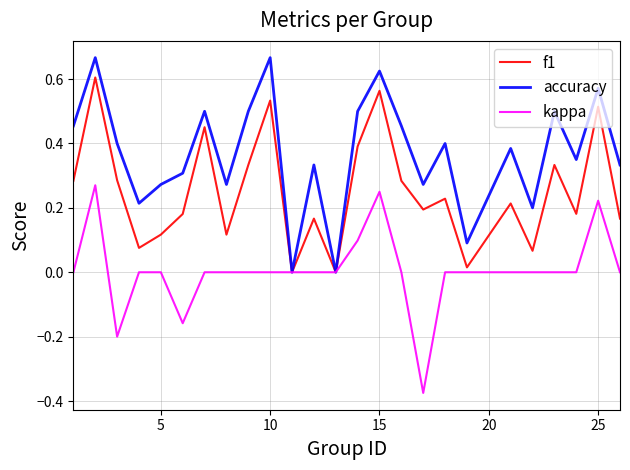

Rank the series by their average value, from highest to lowest.

accuracy, f1, kappa